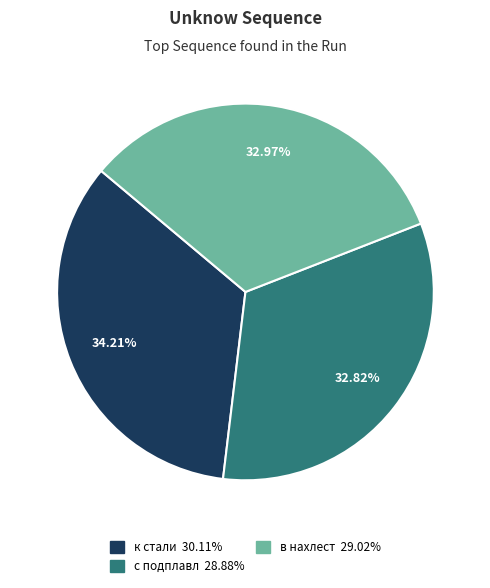

What is the ratio of the value at к стали to the value at с подплавл?

1.0